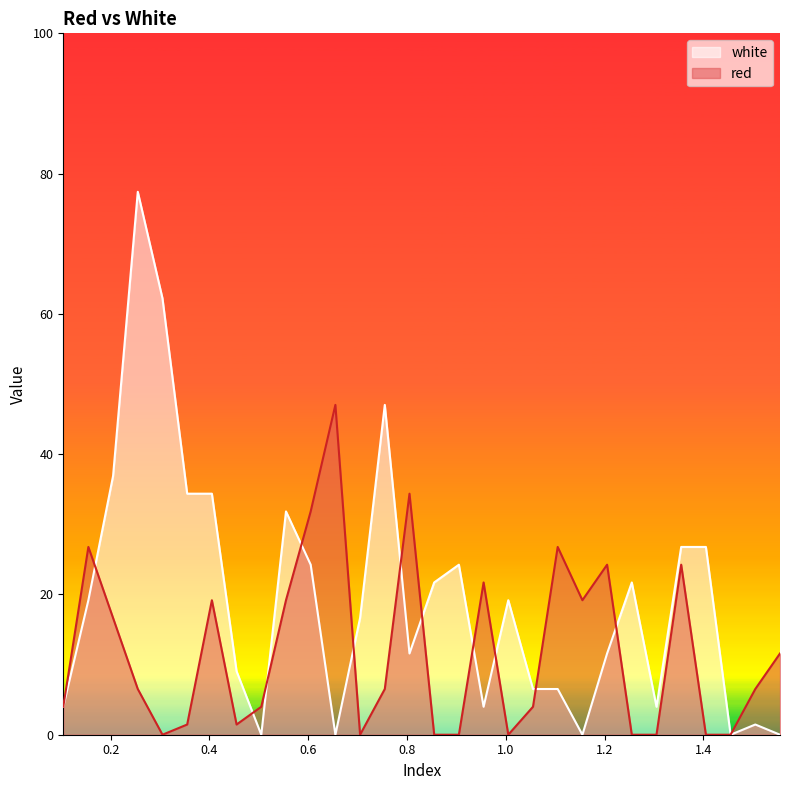

How many interior local peaks does the red series have?

8